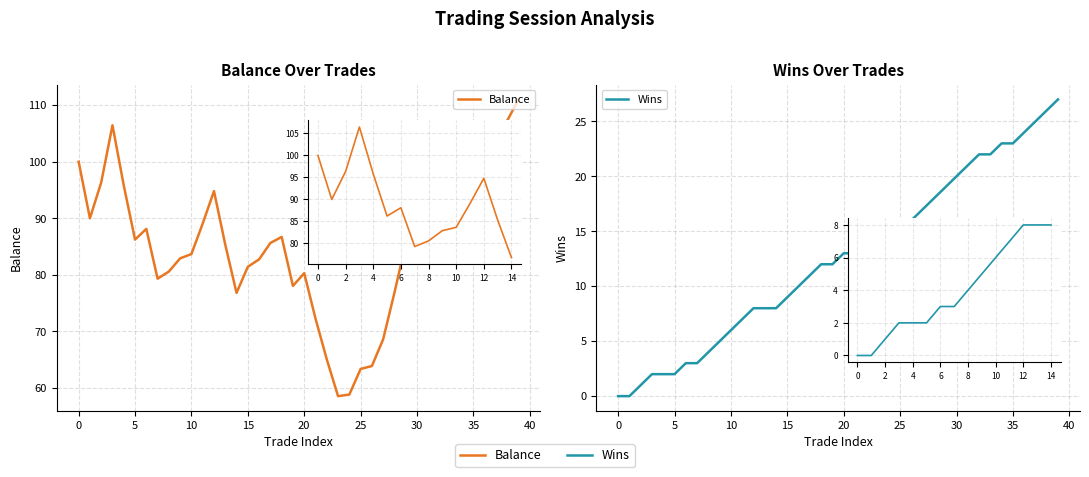

Which series changed the most between 40 and 19?

Wins